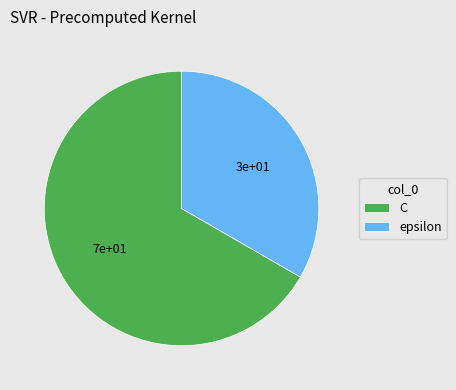

Between epsilon and C, which is larger?

C